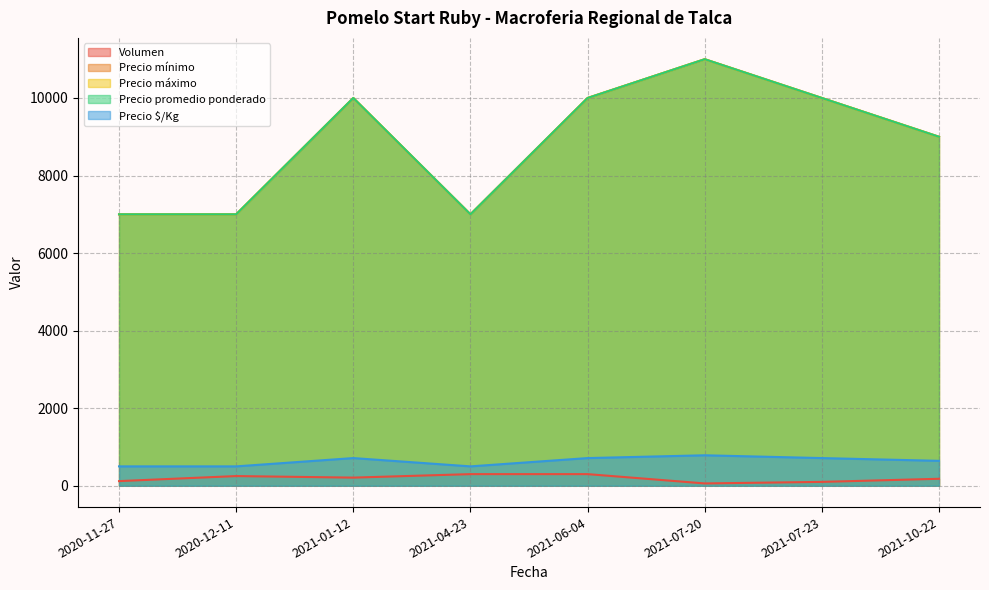

Is the value of Volumen at 2021-10-22 greater than the value of Precio promedio ponderado at 2021-07-20?

No